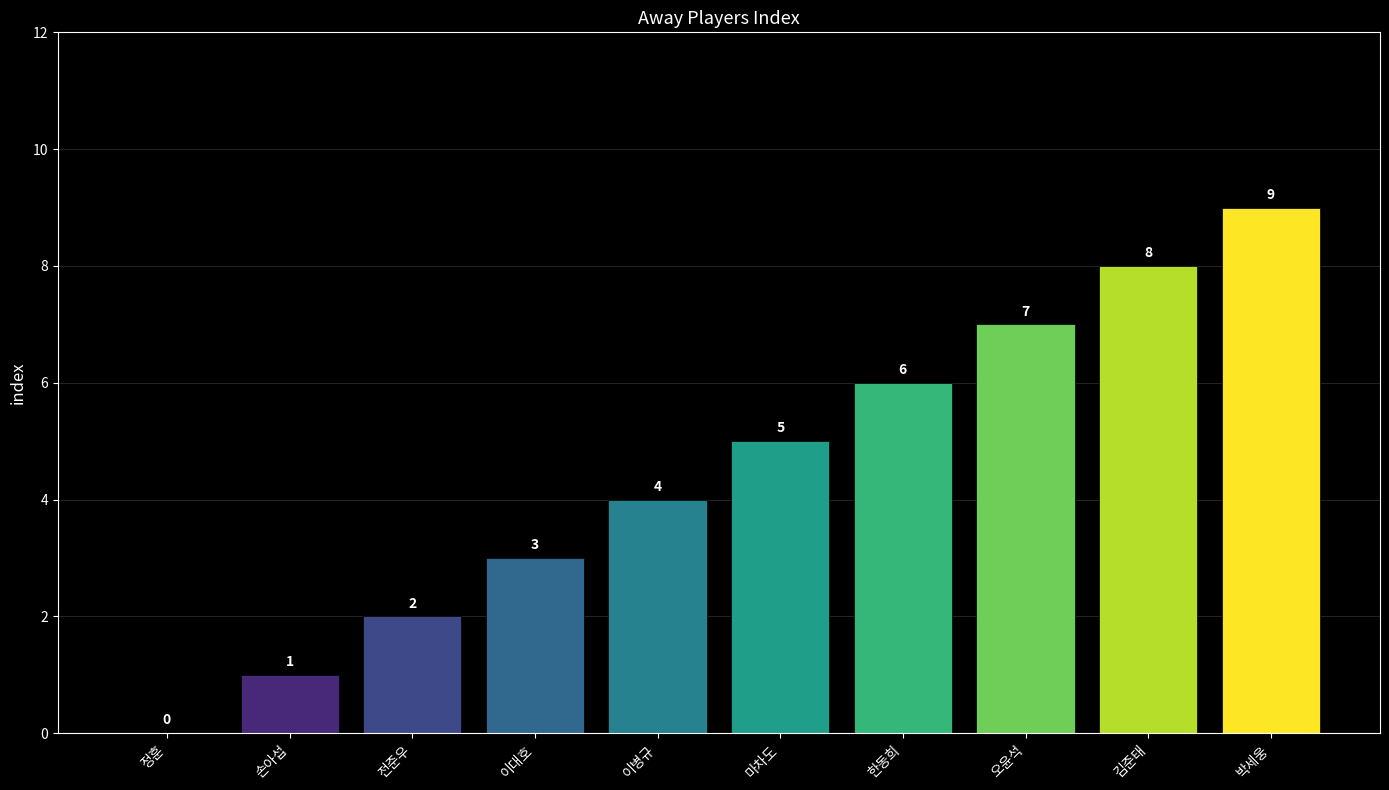

Between 이대호 and 마차도, which is larger?

마차도